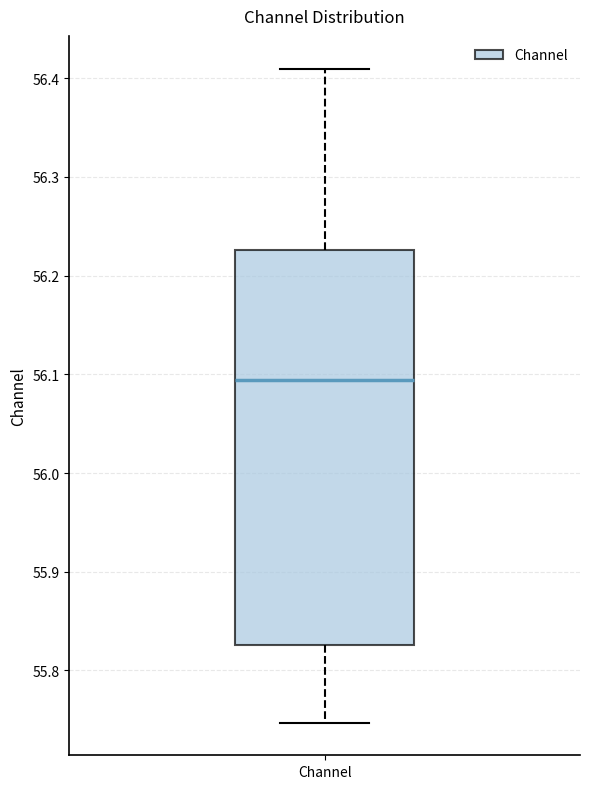

Read this box plot against the y-axis: the position of the median line, the range covered by the box, and the ends of both whiskers. The values are not printed on the chart, so give them approximately, as read against the axis.

median 56.09, box 55.83 to 56.23, whiskers 55.75 to 56.41